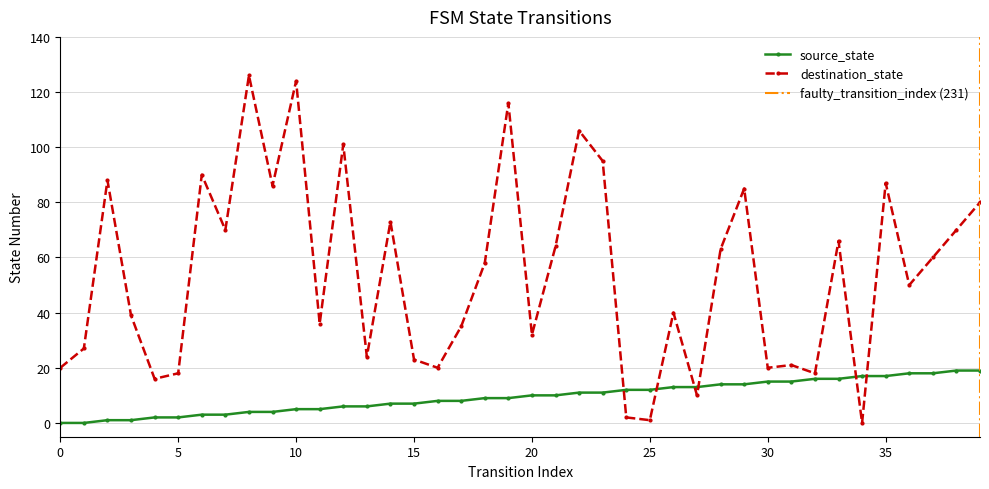

The value of source_state at 17 is 8. True or false?

True